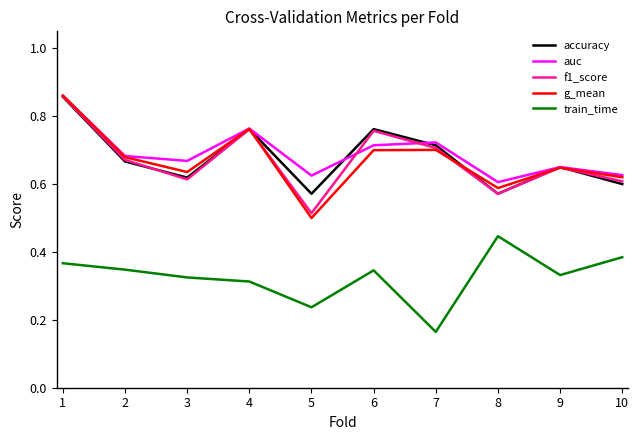

At which label is g_mean closest to 0?

5